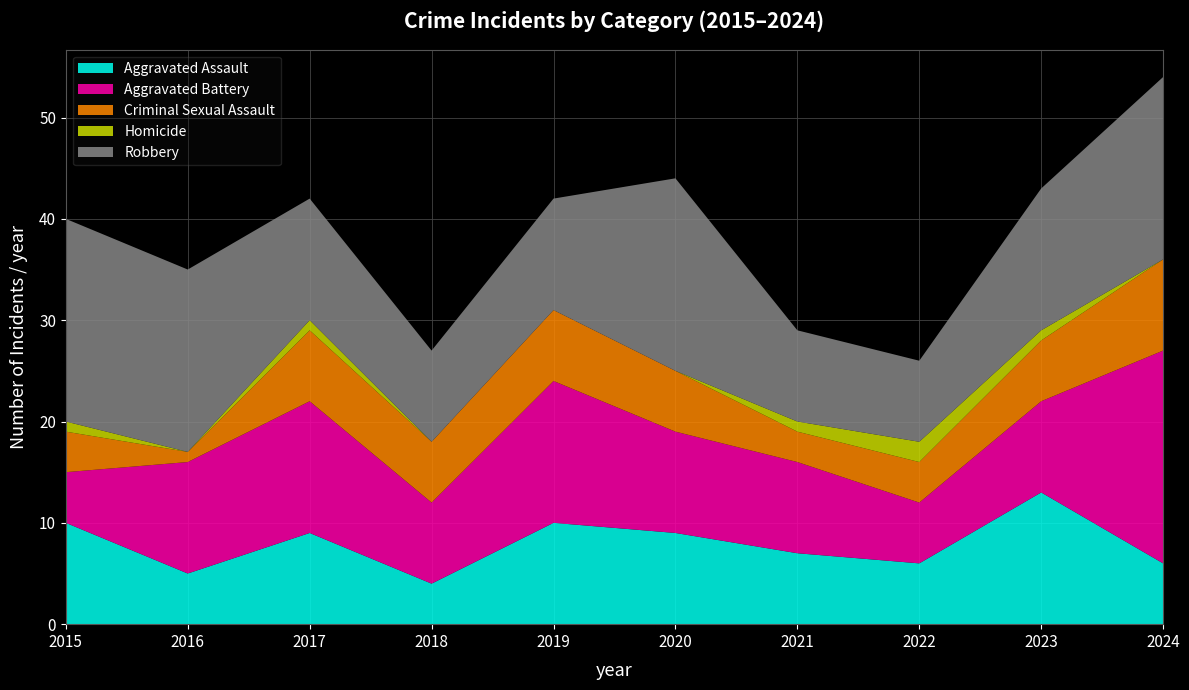

Reading right to left, transcribe all the data shown in this chart.

Aggravated Assault: 2024=6	2023=13	2022=6	2021=7	2020=9	2019=10	2018=4	2017=9	2016=5	2015=10
Aggravated Battery: 2024=21	2023=9	2022=6	2021=9	2020=10	2019=14	2018=8	2017=13	2016=11	2015=5
Criminal Sexual Assault: 2024=9	2023=6	2022=4	2021=3	2020=6	2019=7	2018=6	2017=7	2016=1	2015=4
Homicide: 2024=0	2023=1	2022=2	2021=1	2020=0	2019=0	2018=0	2017=1	2016=0	2015=1
Robbery: 2024=18	2023=14	2022=8	2021=9	2020=19	2019=11	2018=9	2017=12	2016=18	2015=20